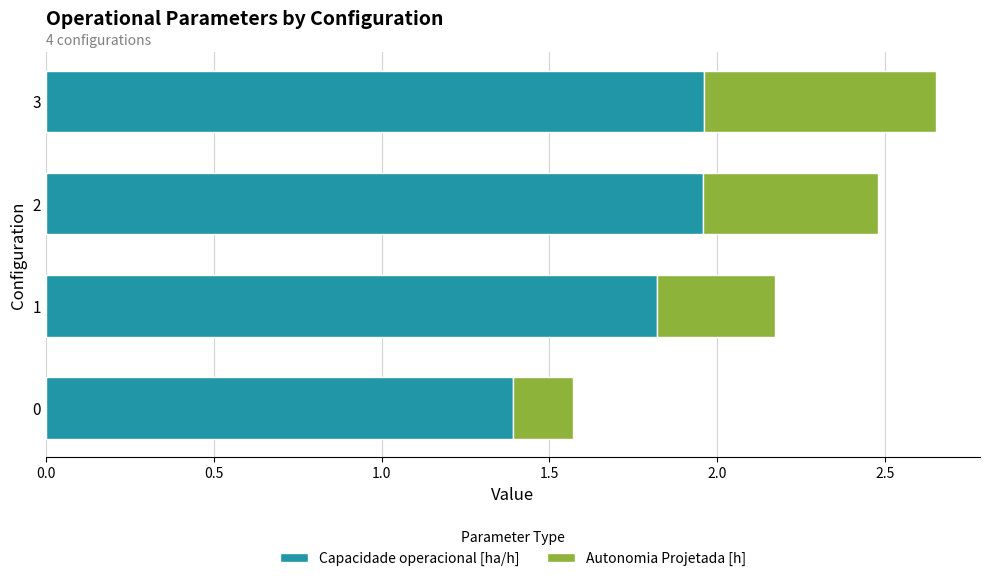

What are all the series names shown in the legend?

Capacidade operacional [ha/h], Autonomia Projetada [h]